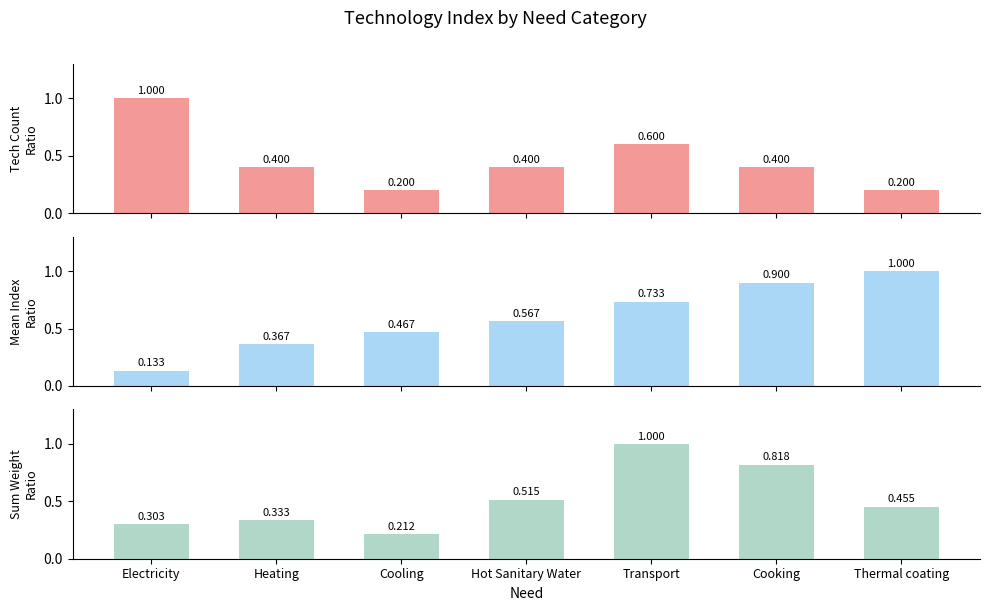

What is the sum of all Mean Index Ratio values?

4.2